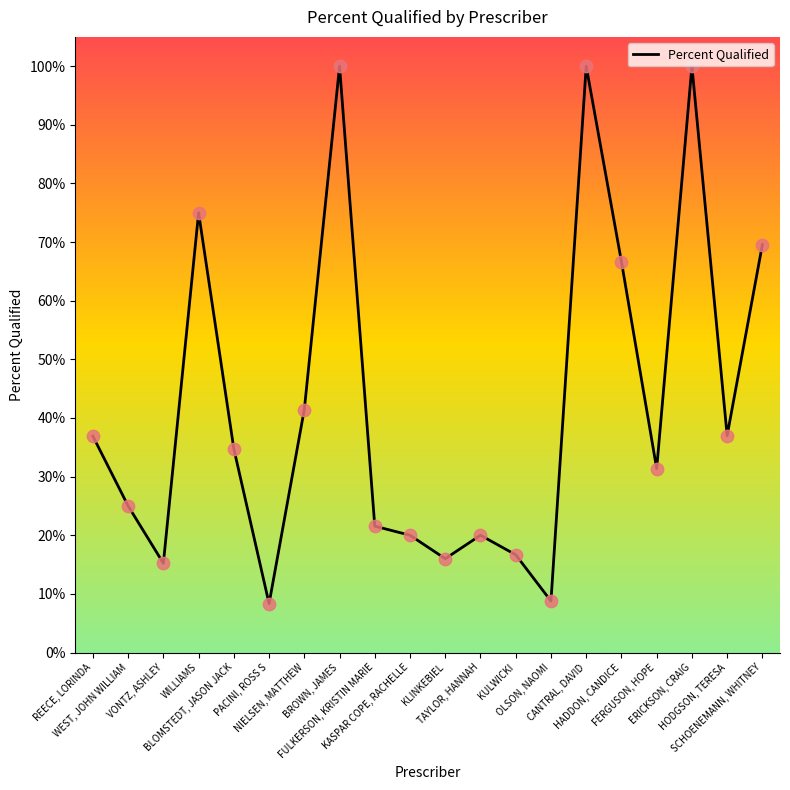

Does the chart have visible grid lines?

No